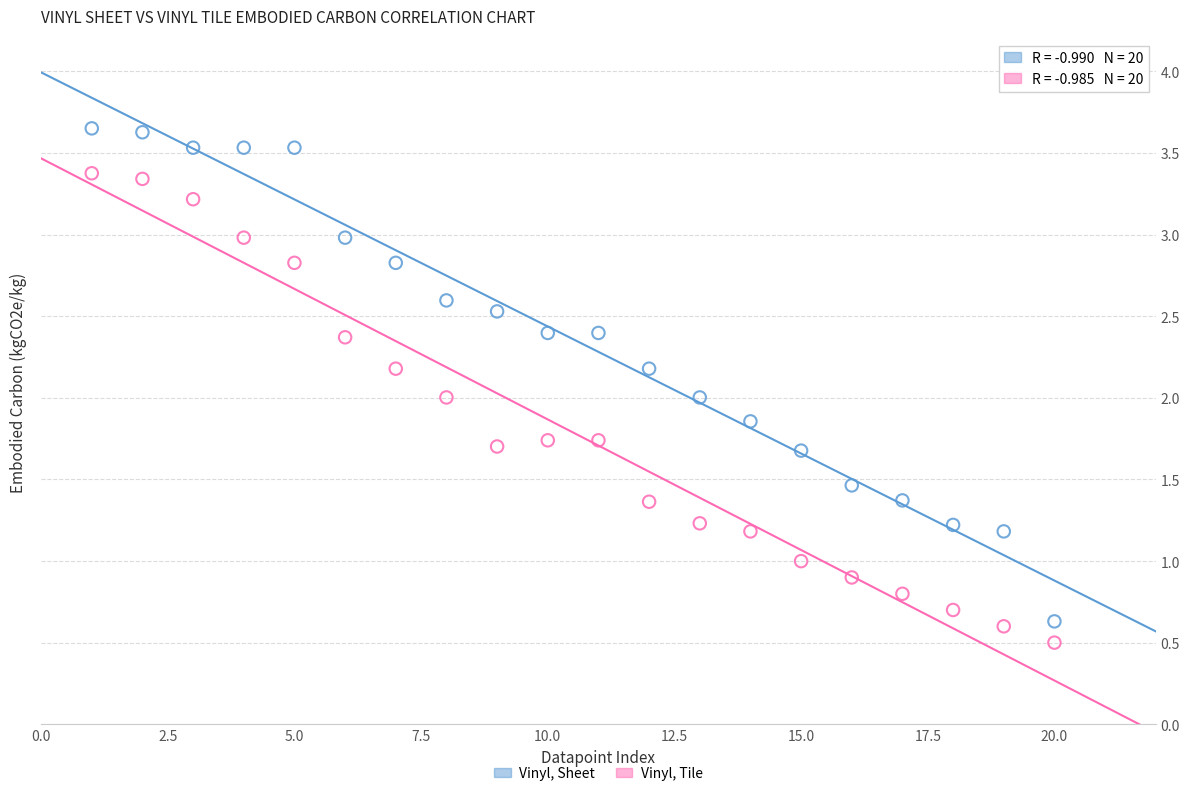

What are all the series names shown in the legend?

Vinyl, Sheet, Vinyl, Tile